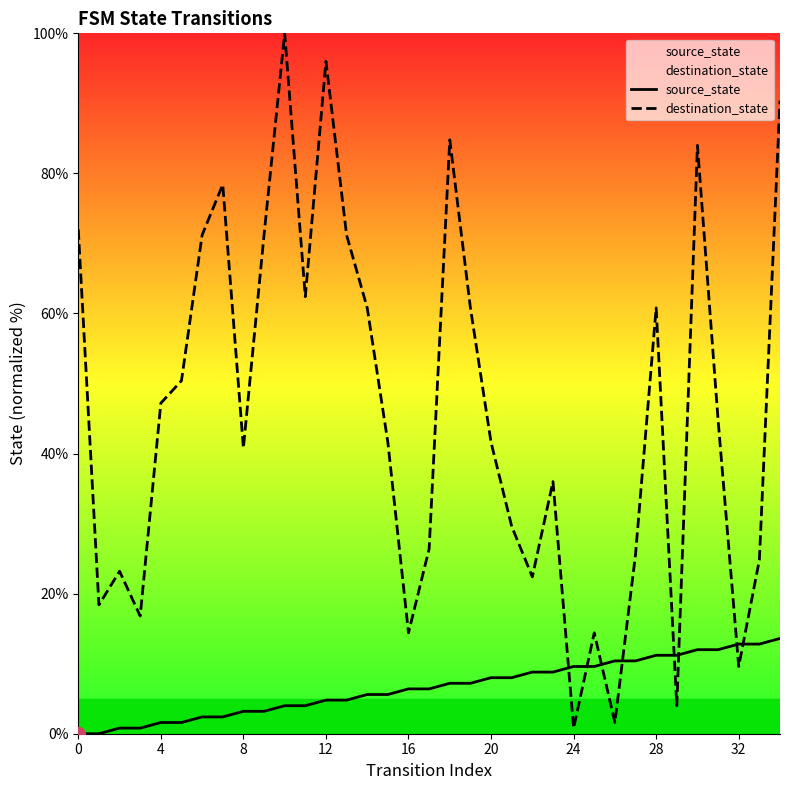

The value of destination_state at 28 is 12.2. True or false?

False